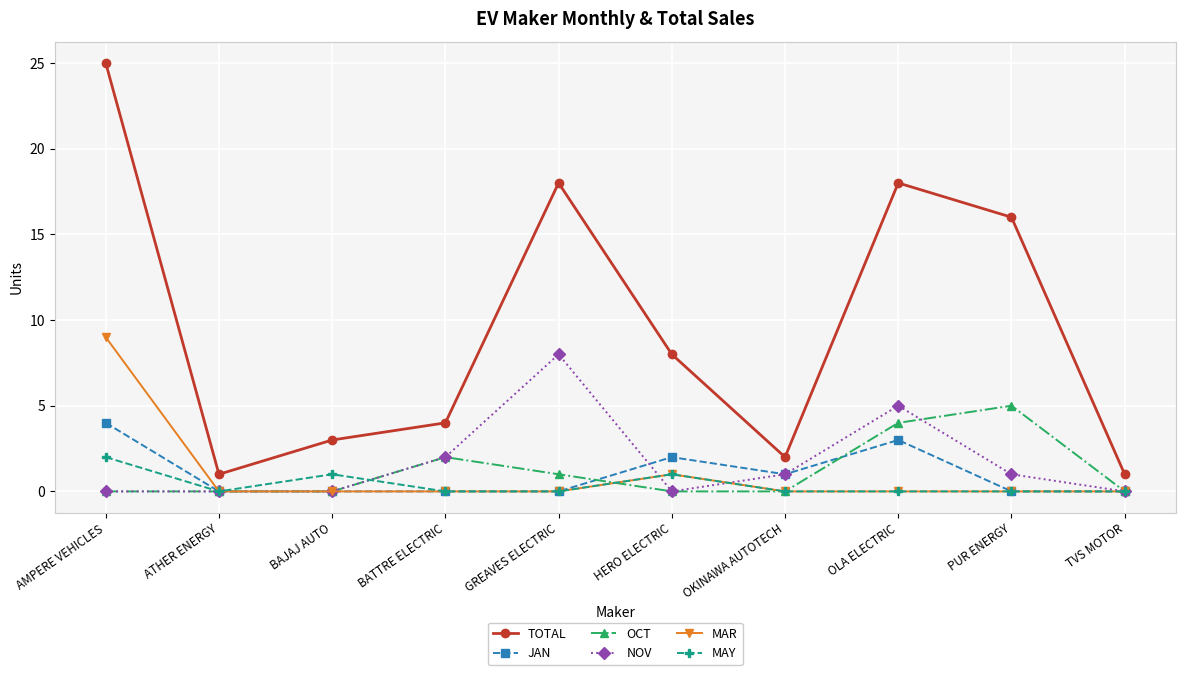

True or false: TOTAL has more than 2 points higher than both neighbors.

False